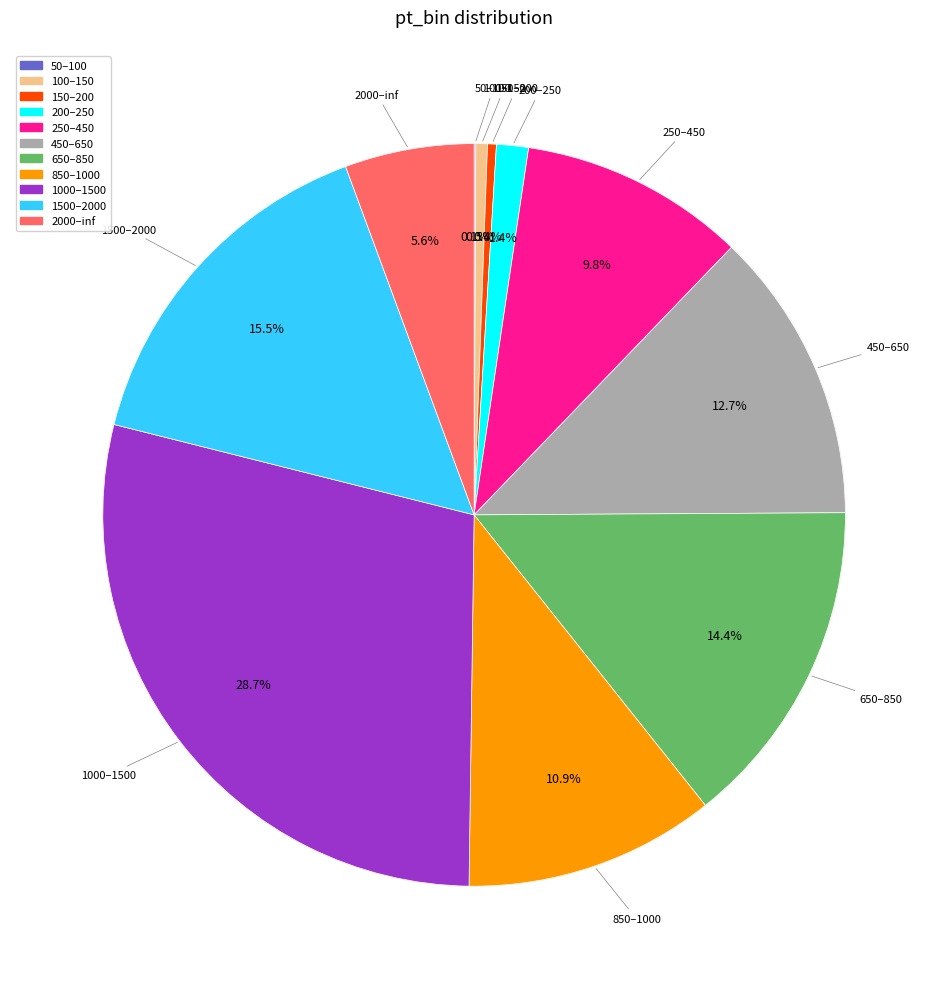

Is it true that 450–650 is 3% of the pie?

False